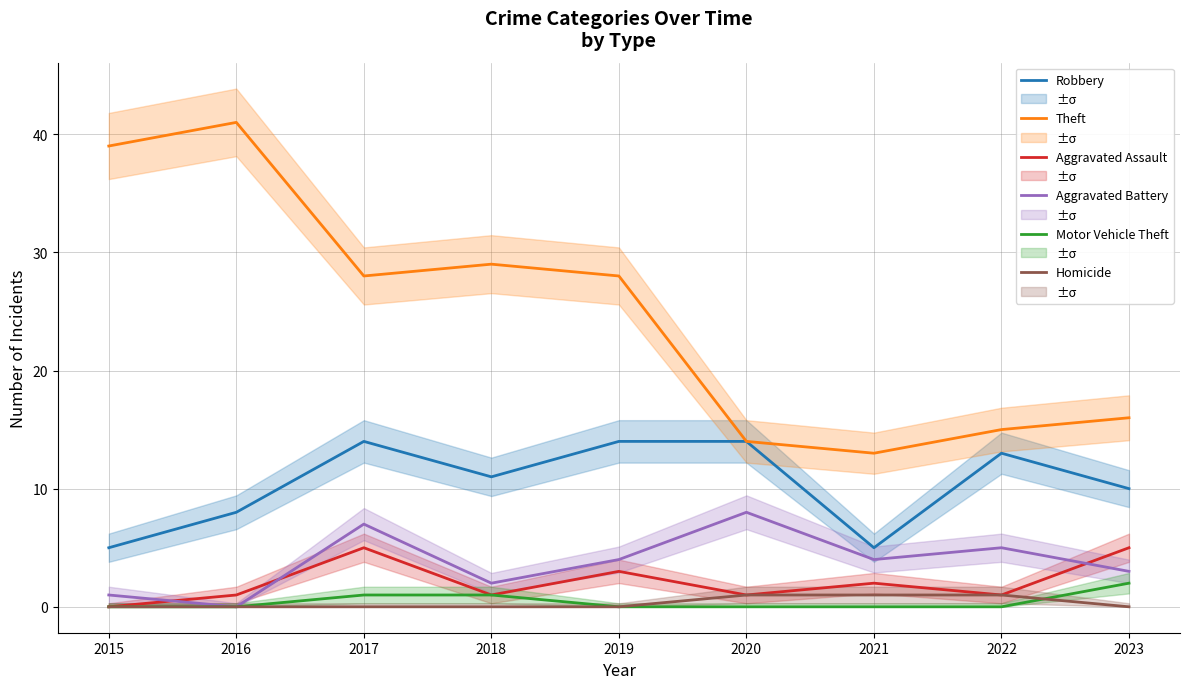

True or false: Homicide has more than 2 interior local peaks.

False